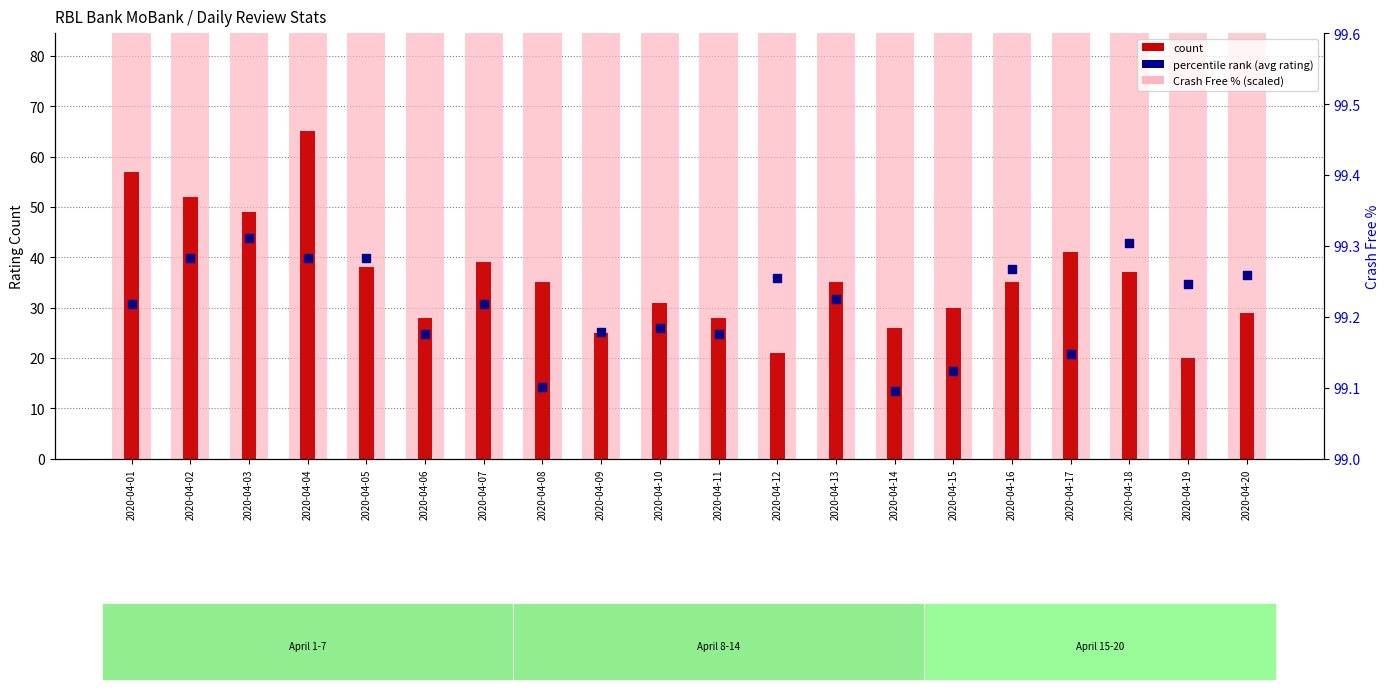

At how many categories does at least one series exceed 41?

20